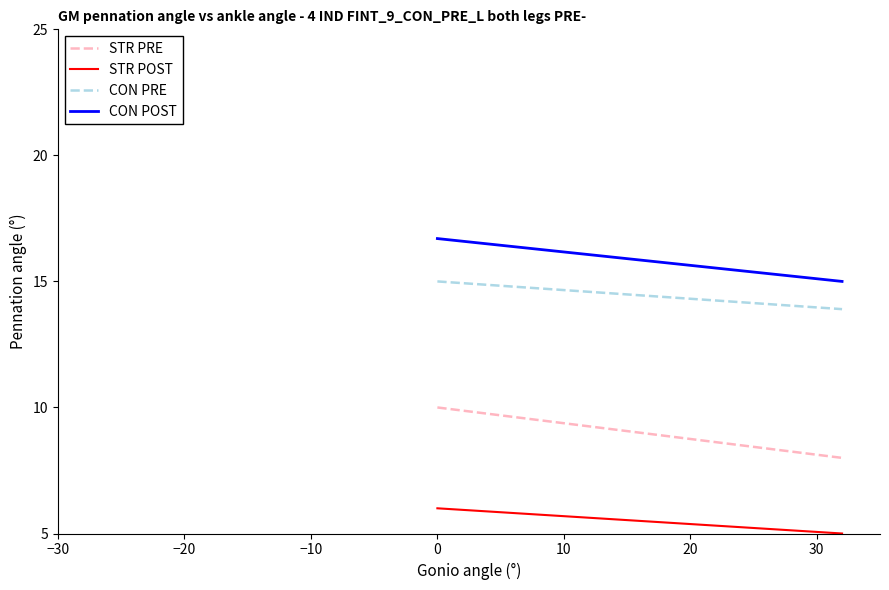

The STR POST series shows 10.2 at 0. True or false?

False